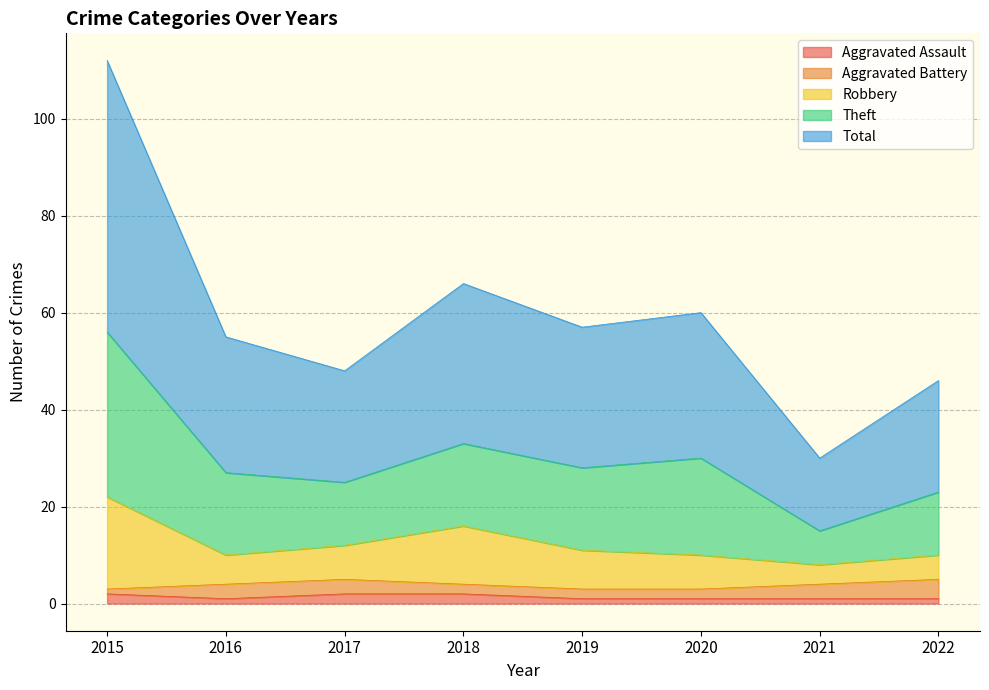

Between 2019 and 2021, which is larger?

2019